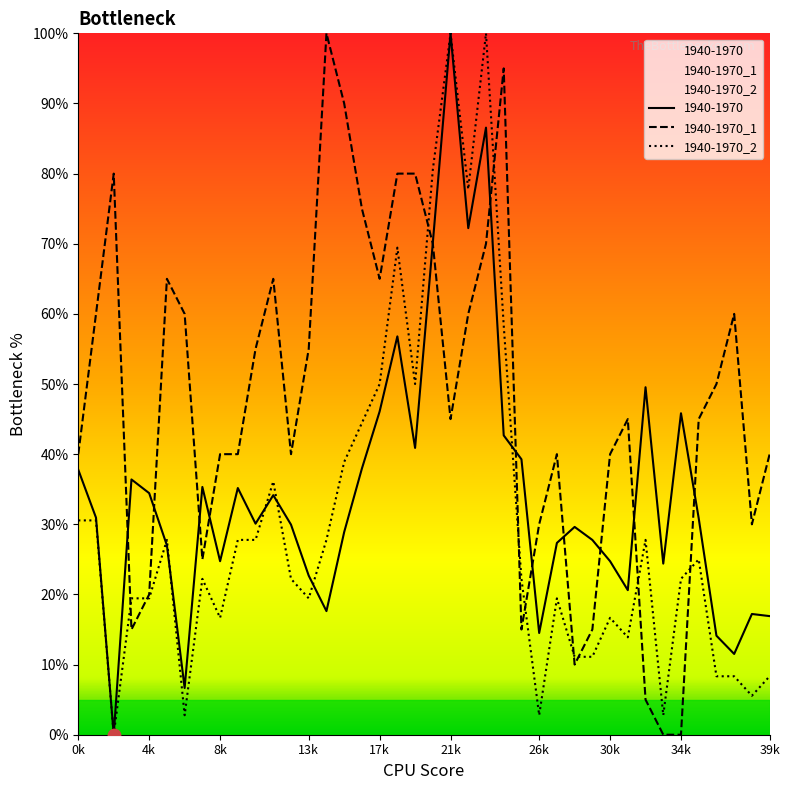

What is the total value across all series at 15?

128.9